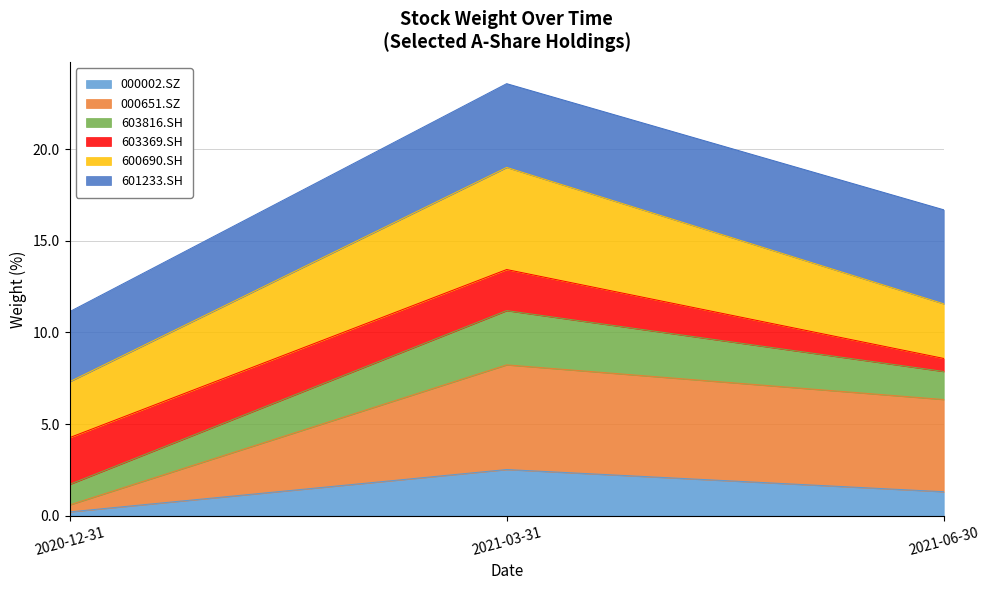

At which category does the chart reach its peak across all series?

2021-03-31